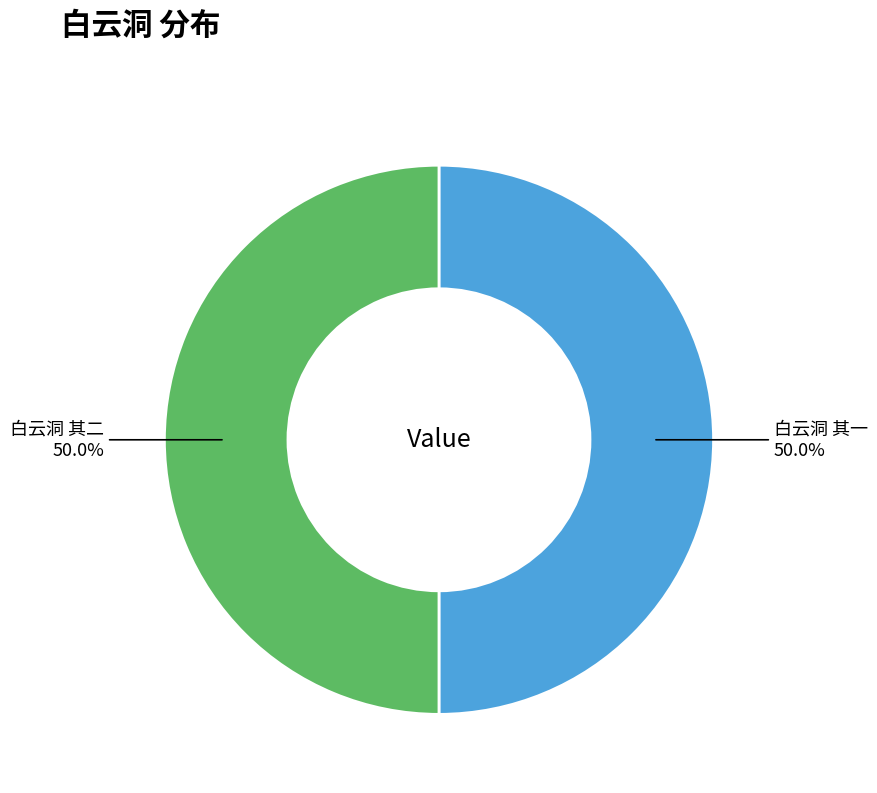

Which slice is the smallest?

白云洞 其一